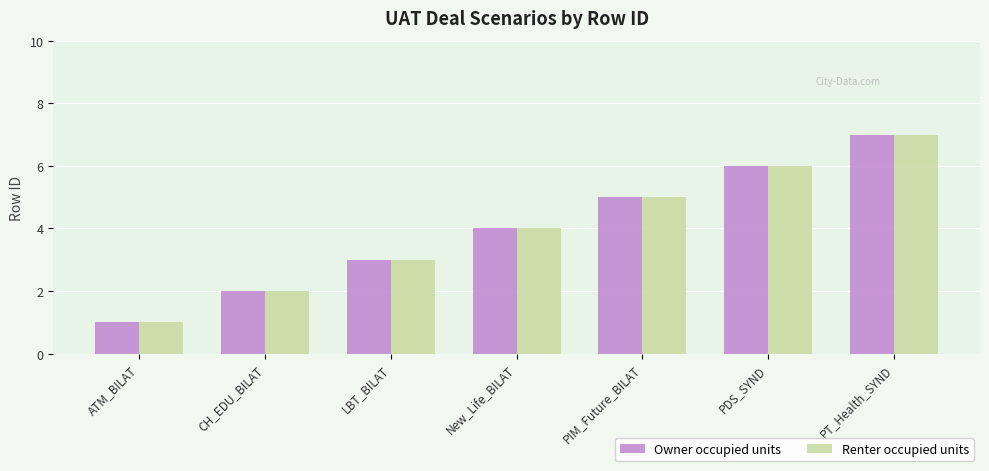

How many bars are there in total?

14